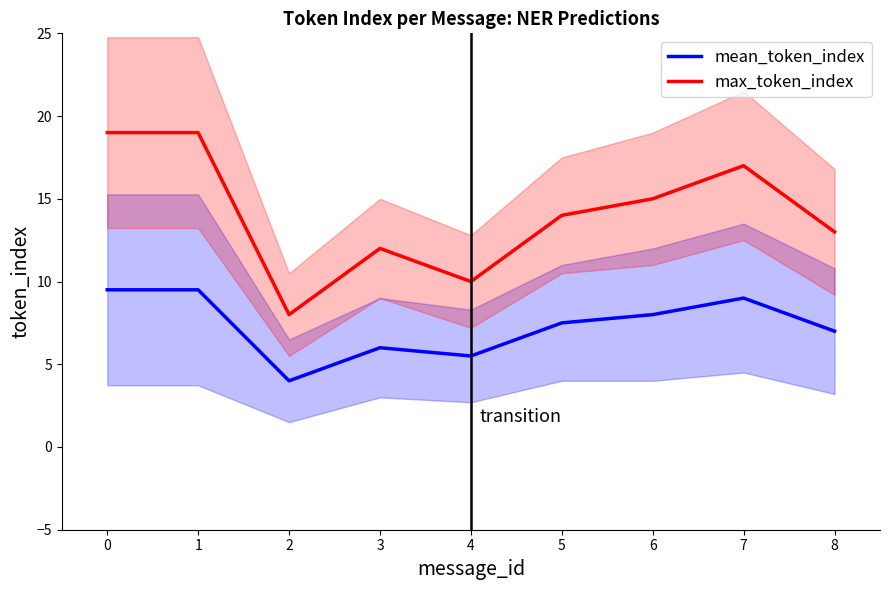

List the labels in order of mean_token_index value, smallest first.

2, 4, 3, 8, 5, 6, 7, 0, 1